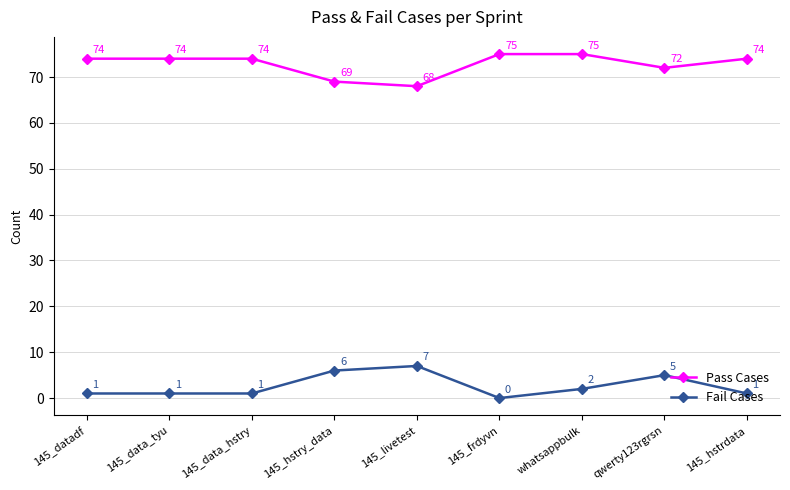

True or false: Pass Cases and Fail Cases intersect in this chart.

False